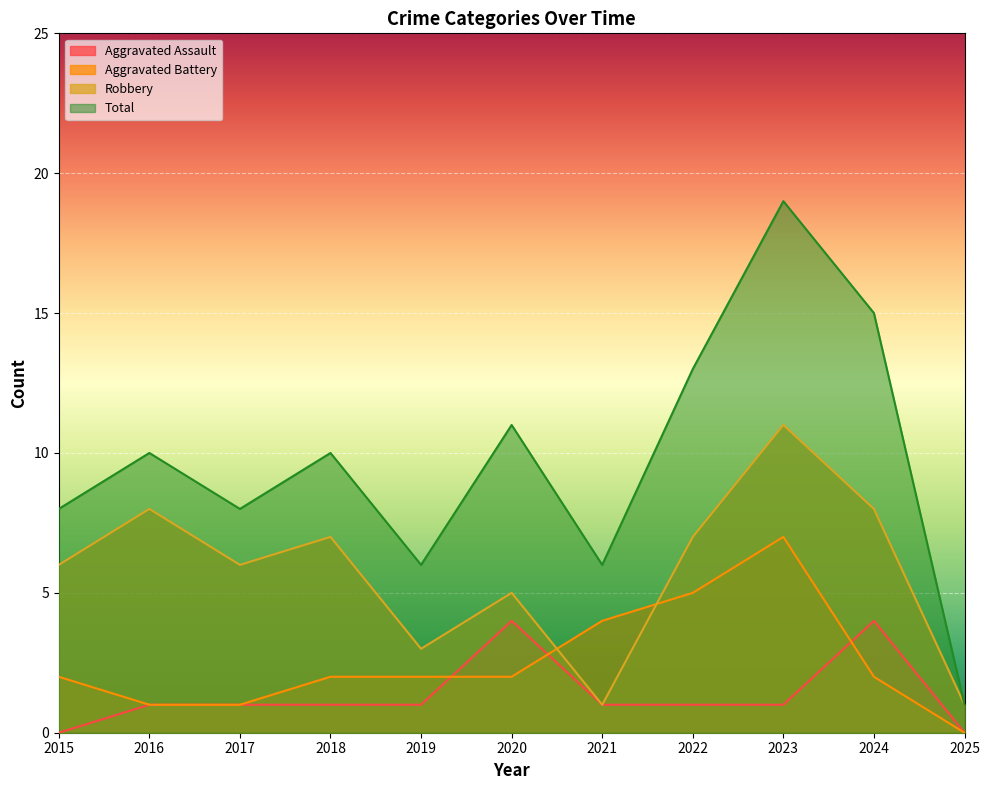

True or false: Total and Robbery intersect in this chart.

False